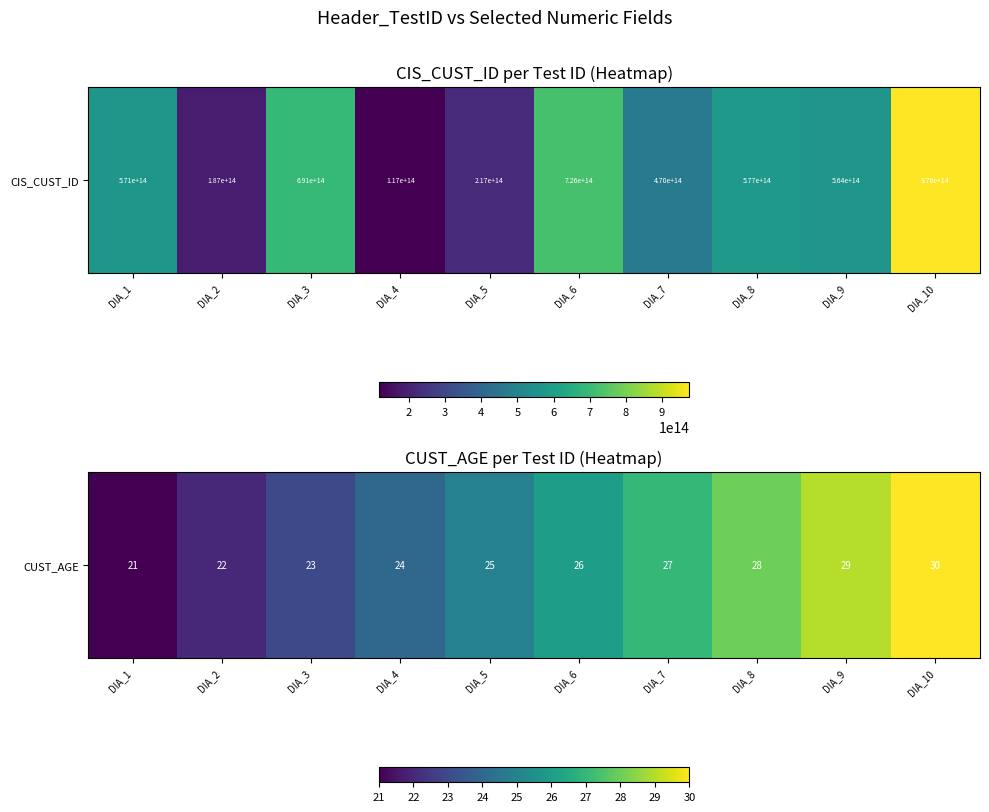

What is the ratio of the value at DIA_2 to the value at DIA_7?

0.8